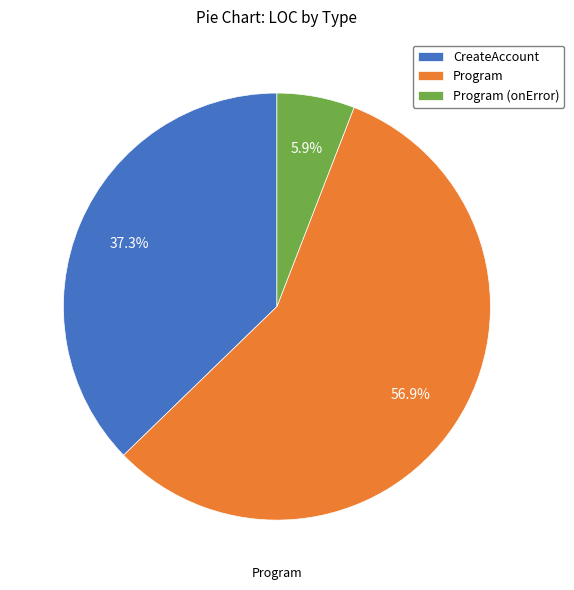

Is there any slice that represents more than half of the pie?

Yes